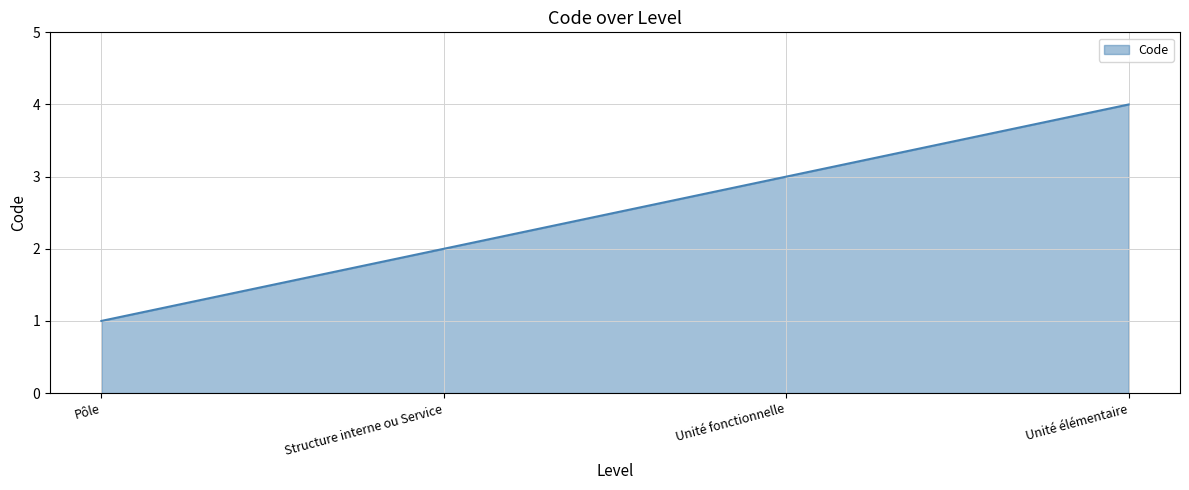

What position from the right is Unité élémentaire?

1